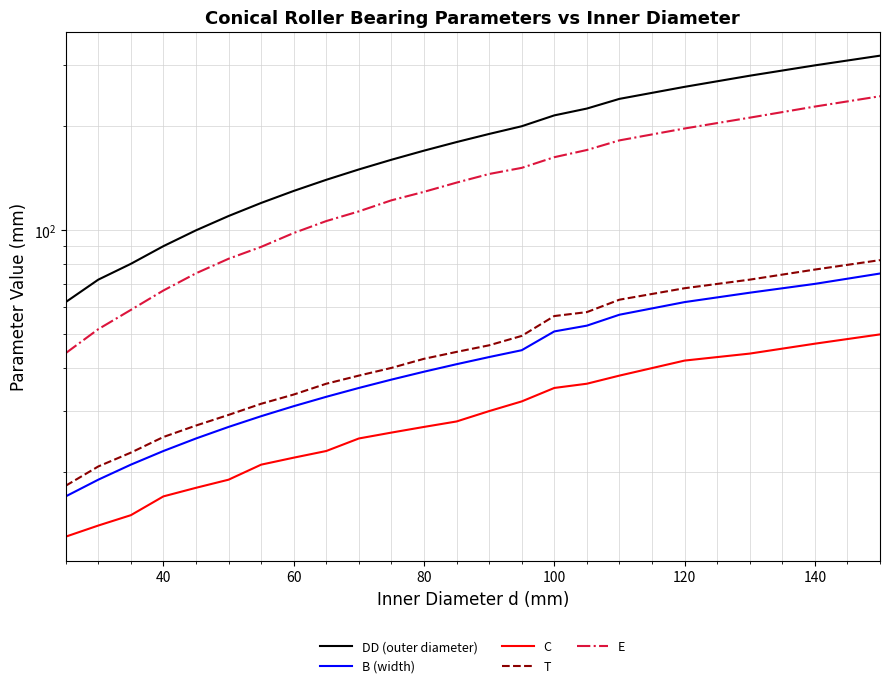

True or false: B (width) and E cross at least once.

False